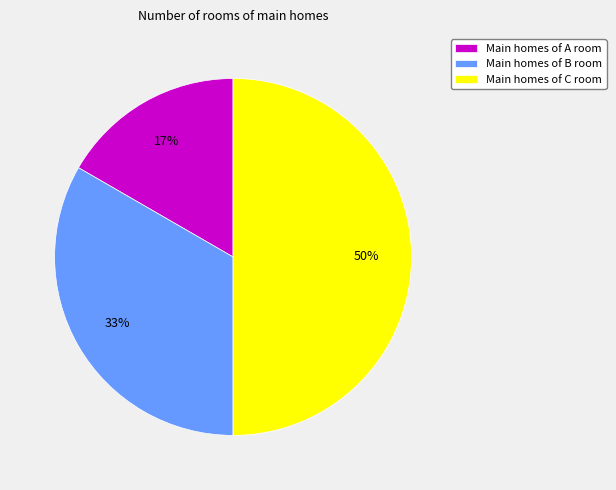

What percentage is the Main homes of A room slice, to the nearest percent?

17%